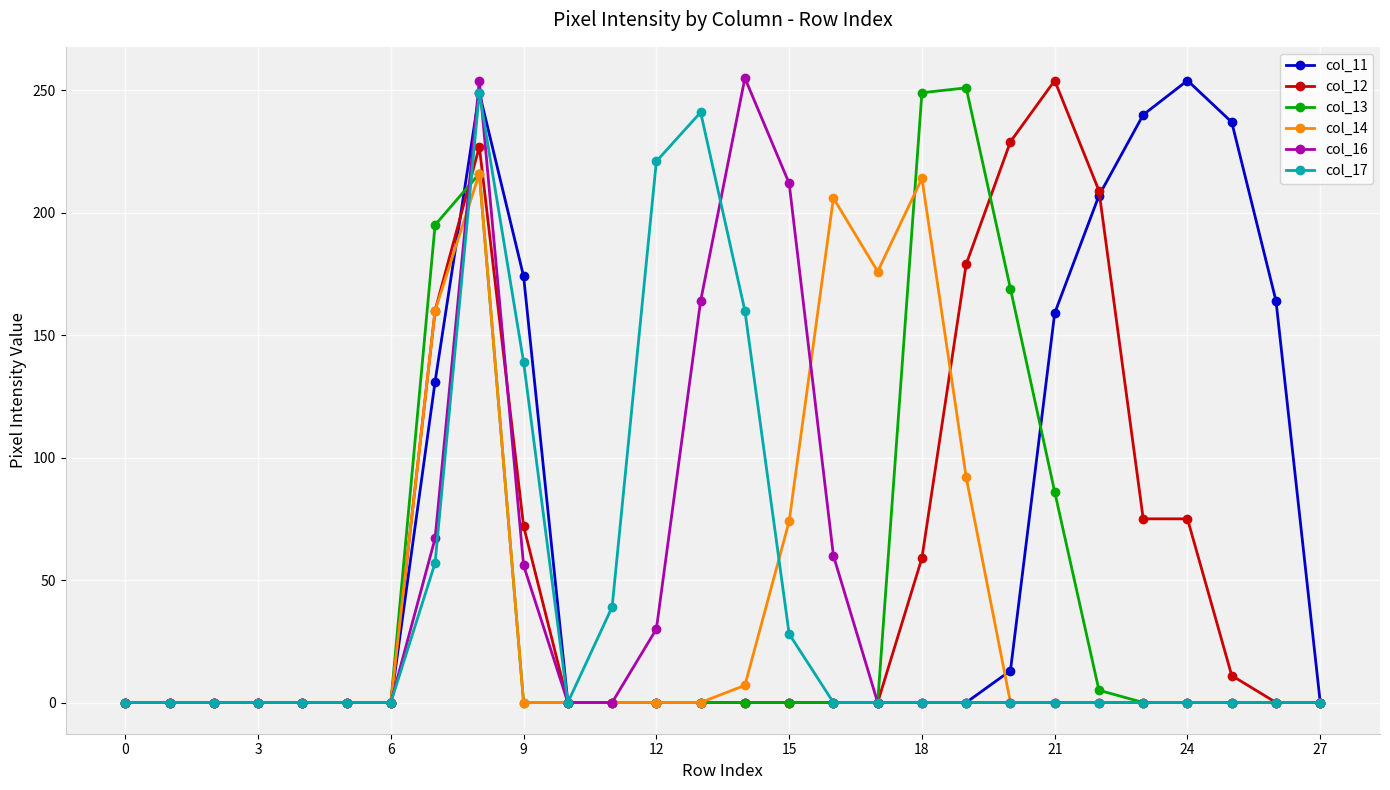

At how many categories does at least one series exceed 82?

18